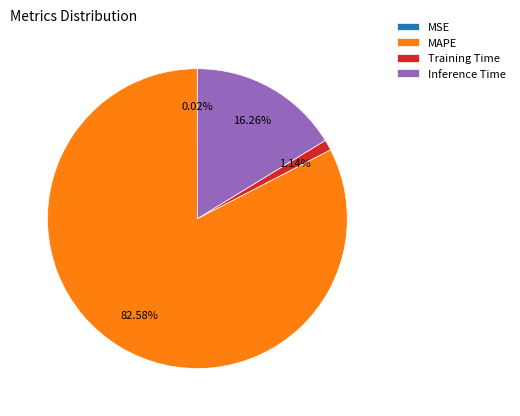

Which has a higher value, MAPE or Training Time?

MAPE